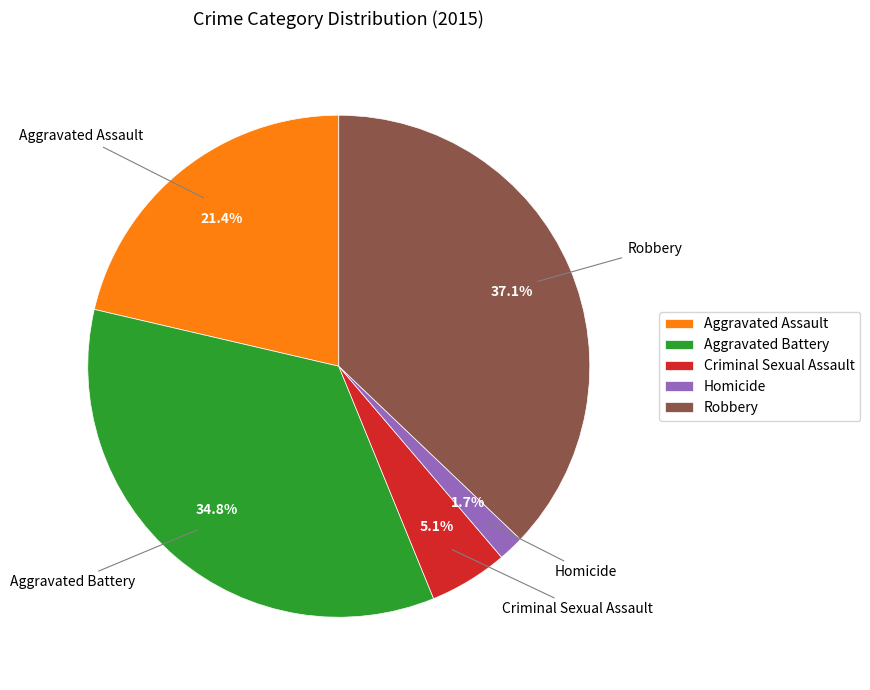

What is the ratio of the value at Aggravated Assault to the value at Criminal Sexual Assault?

4.2